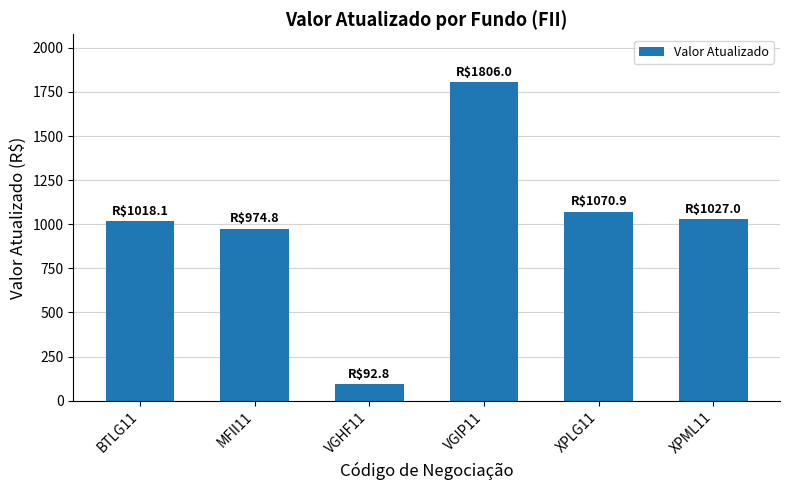

What is the label of the 4th bar from the left?

VGIP11